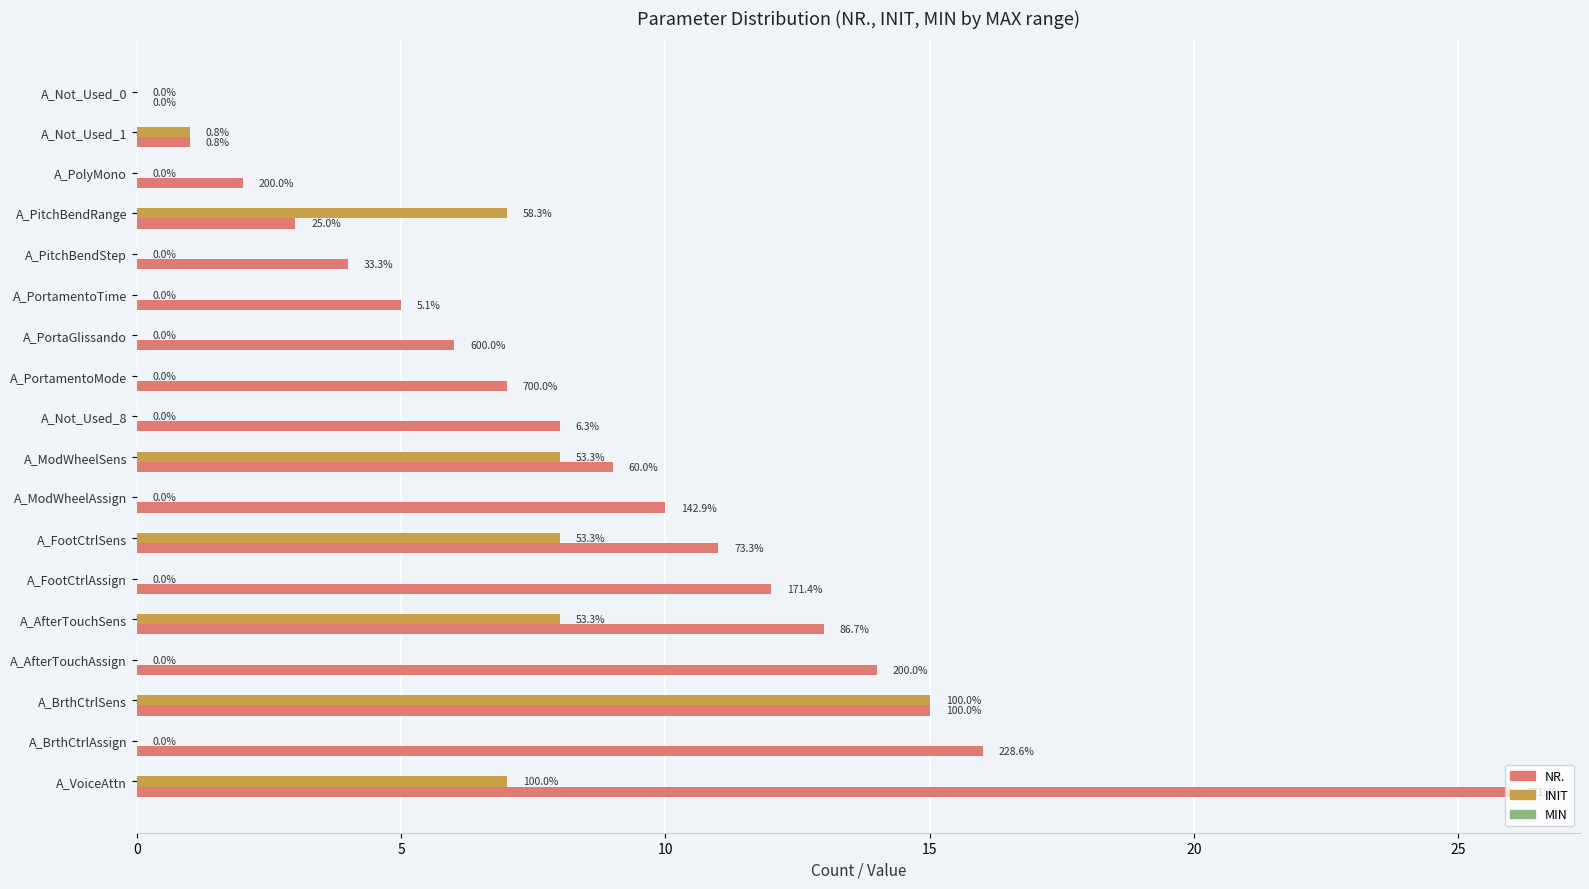

How many data points in NR. are less than 9?

9